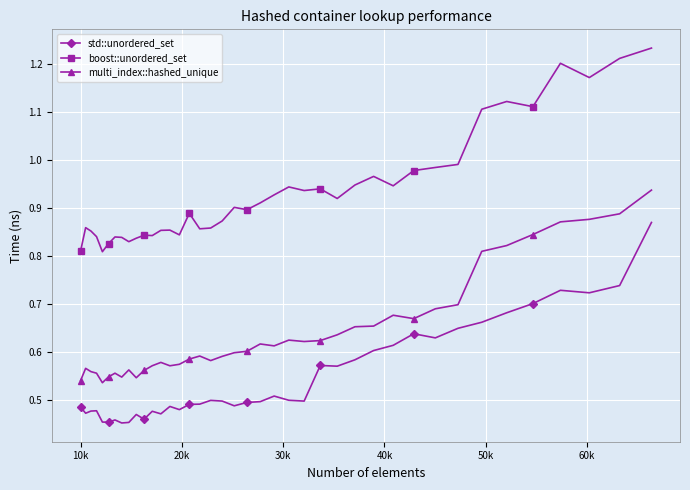

Which series has the largest total across all categories?

boost::unordered_set